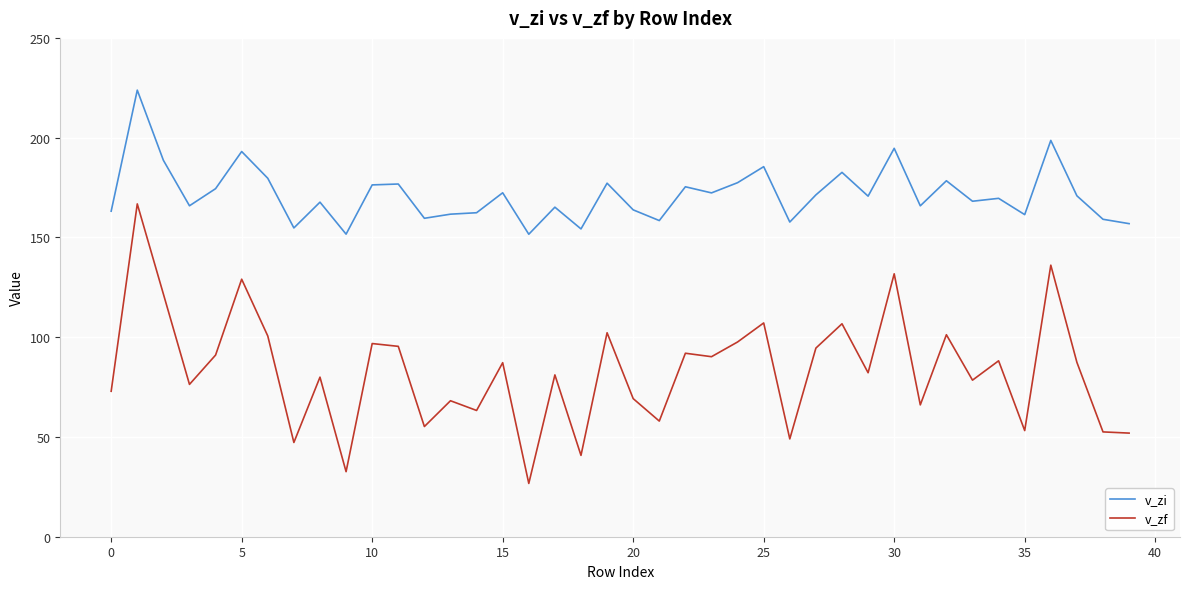

What is the difference between the maximum and minimum values in the v_zi series?

72.2